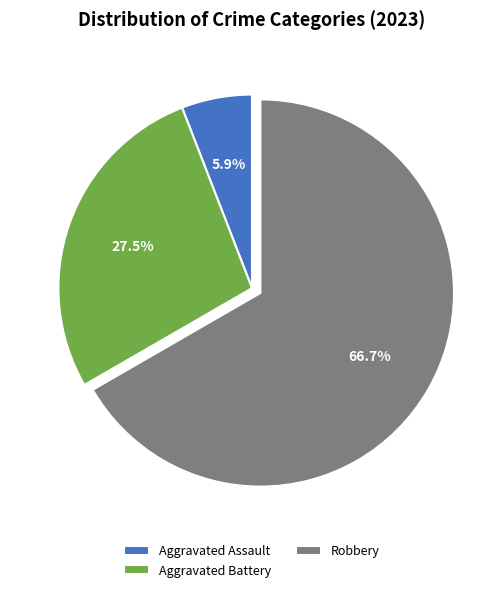

Is Aggravated Assault the majority of the pie?

No